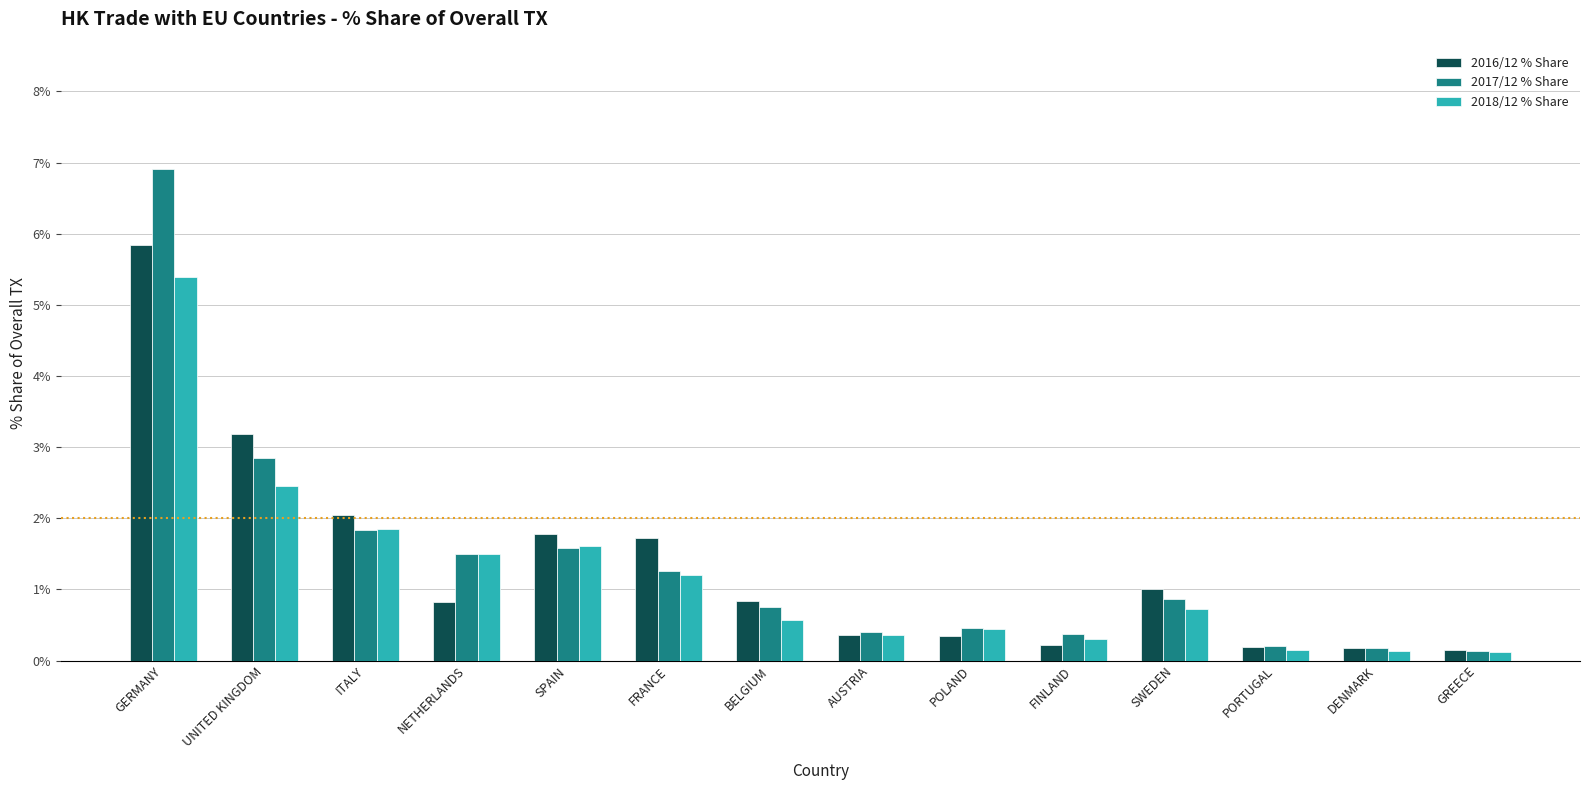

Which series changed the most between UNITED KINGDOM and NETHERLANDS?

2016/12 % Share